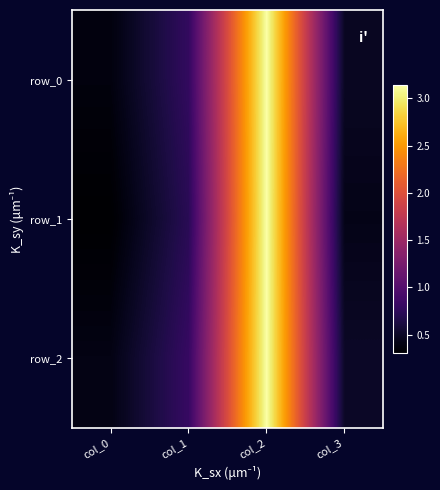

Is the value of row_0 at col_1 greater than the value of row_1 at col_1?

Yes